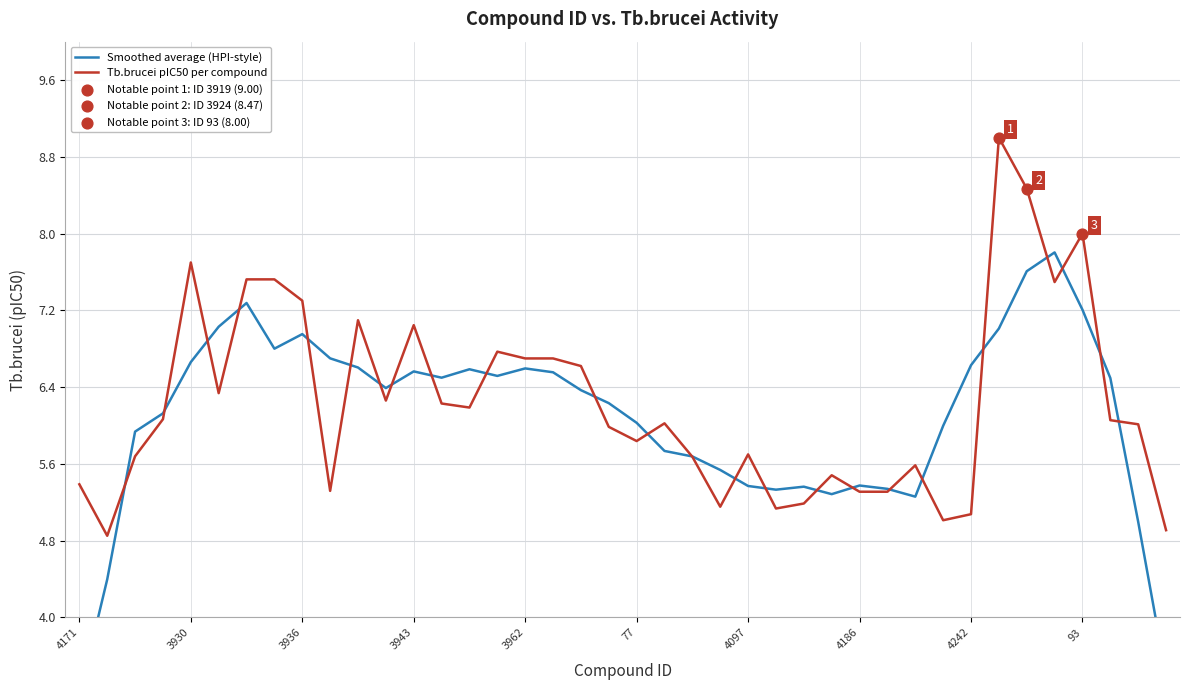

Which series contains the highest Y value?

Tb.brucei pIC50 per compound